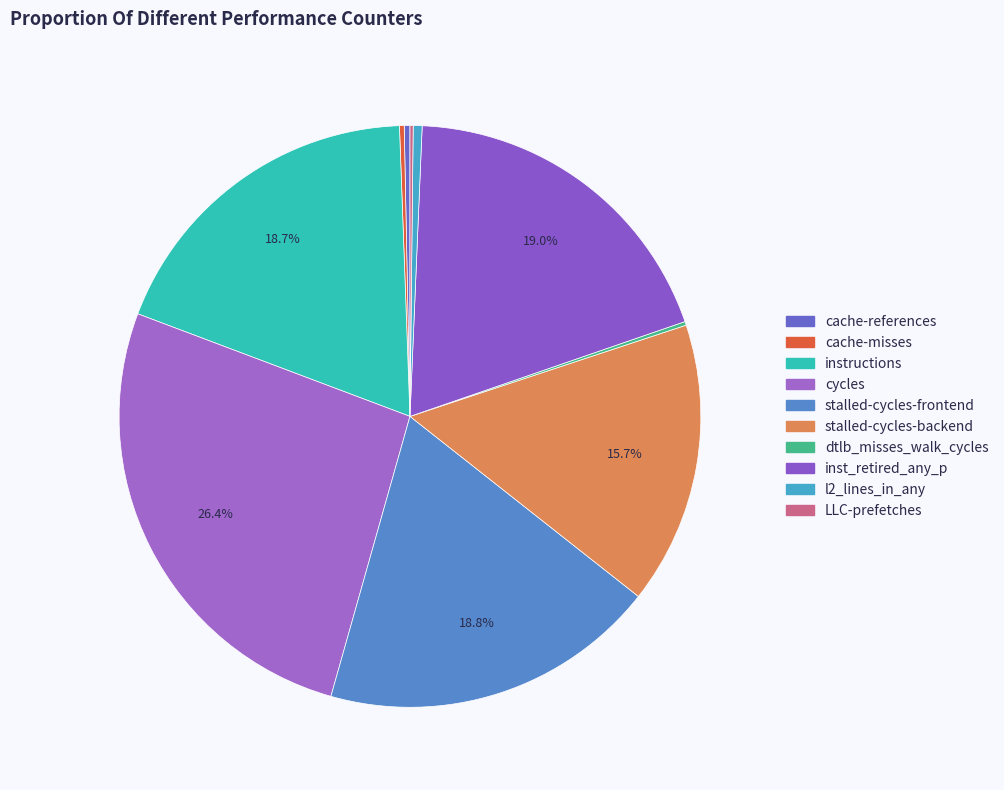

Is there any slice that represents more than half of the pie?

No